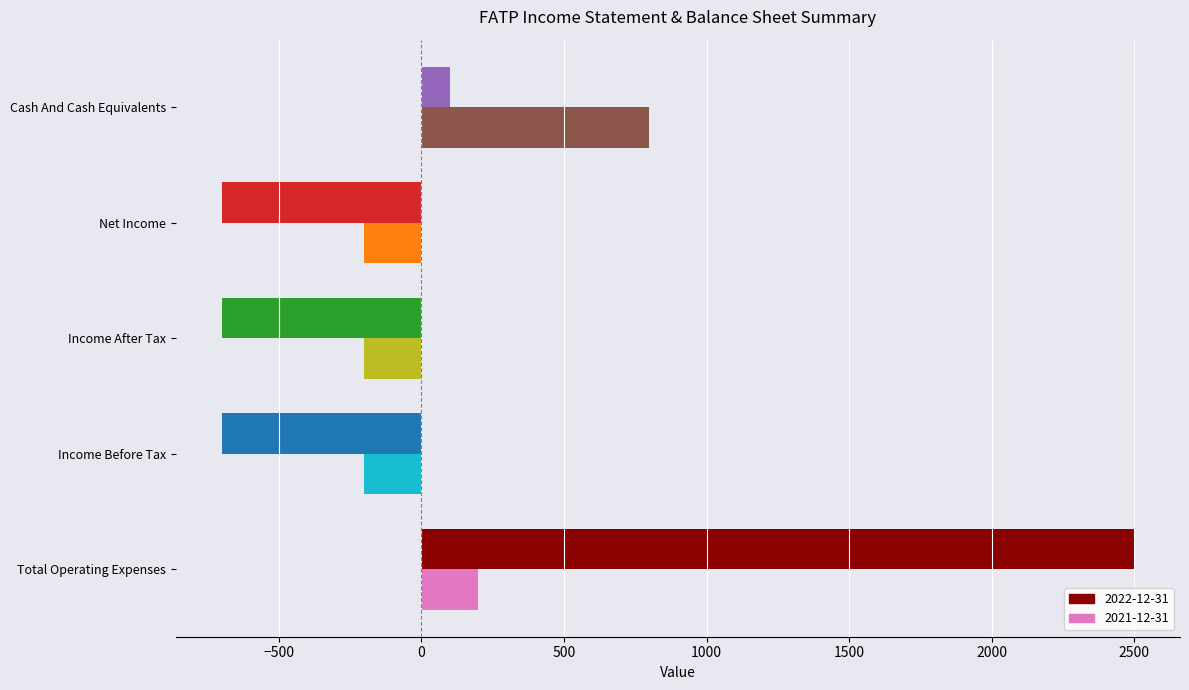

List the series in order of their peak value, lowest first.

2021-12-31, 2022-12-31